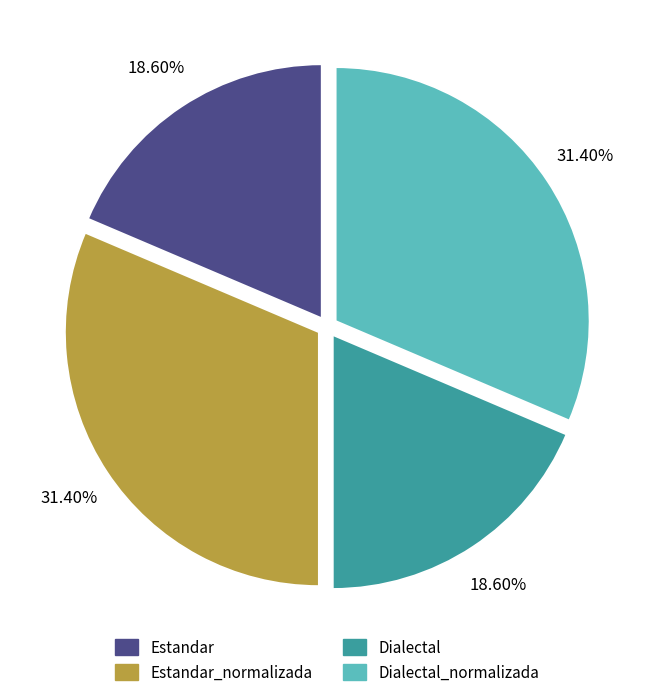

Is there any slice that represents more than half of the pie?

No